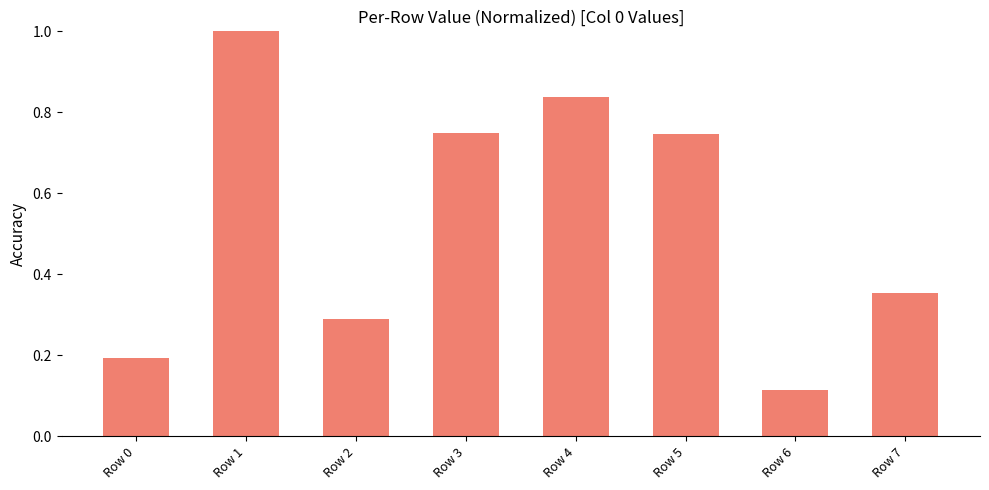

At which category does the chart reach its peak across all series?

Row 1